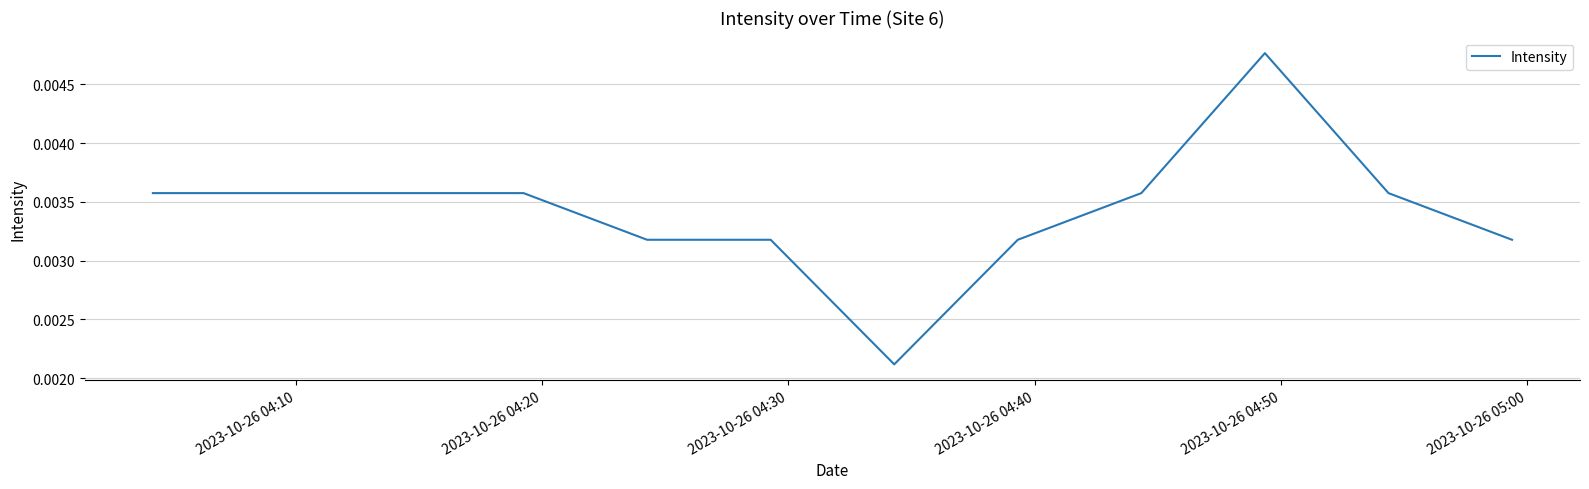

Does the chart display data point markers on the line(s)?

No